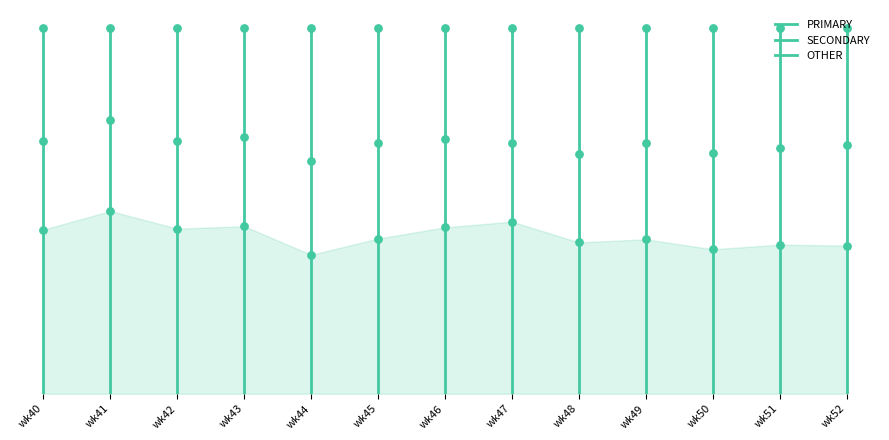

Which series reaches the maximum Y coordinate?

OTHER